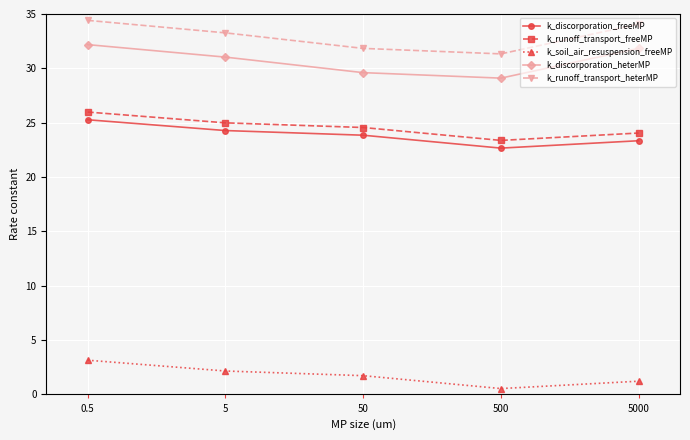

List the series in order of their peak value, lowest first.

k_soil_air_resuspension_freeMP, k_discorporation_freeMP, k_runoff_transport_freeMP, k_discorporation_heterMP, k_runoff_transport_heterMP